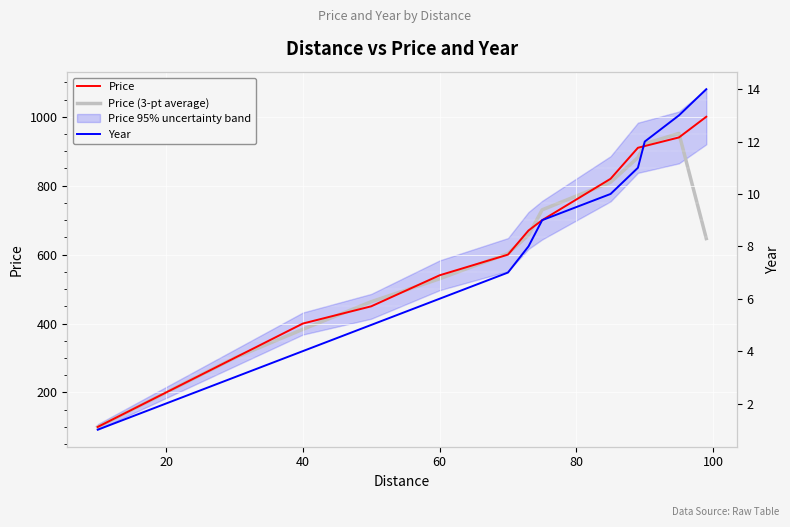

What is the highest value of the Price series?

1000.0